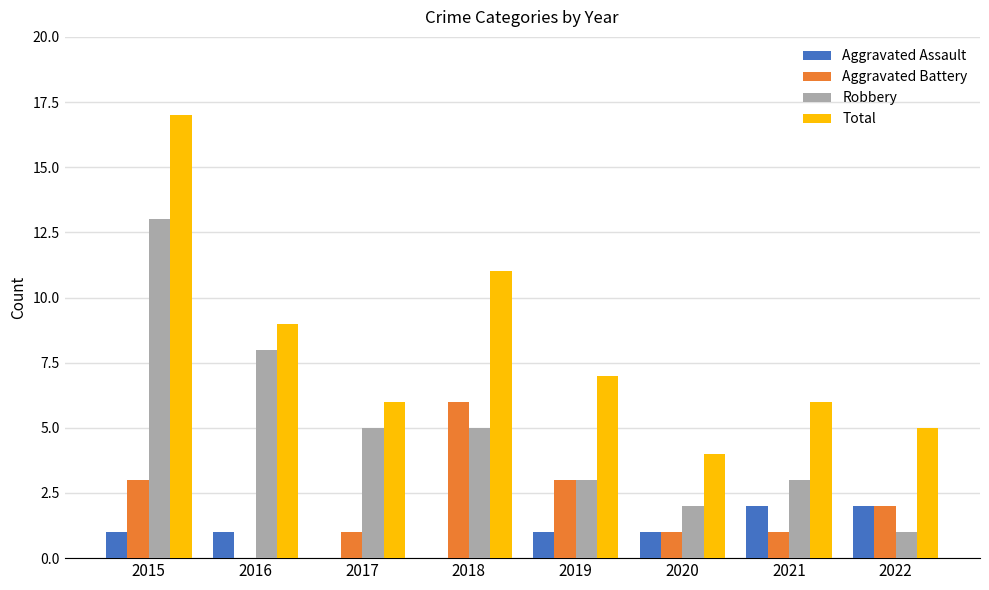

What is the greatest value displayed?

17